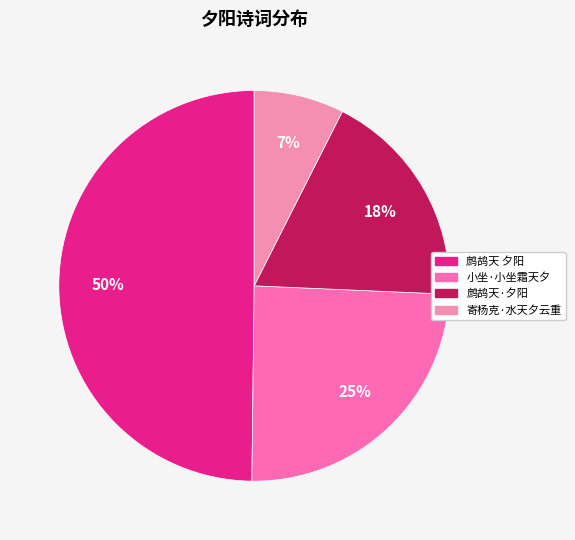

Is the sum of 寄杨克·水天夕云重 and 鹧鸪天 夕阳 greater than half?

Yes